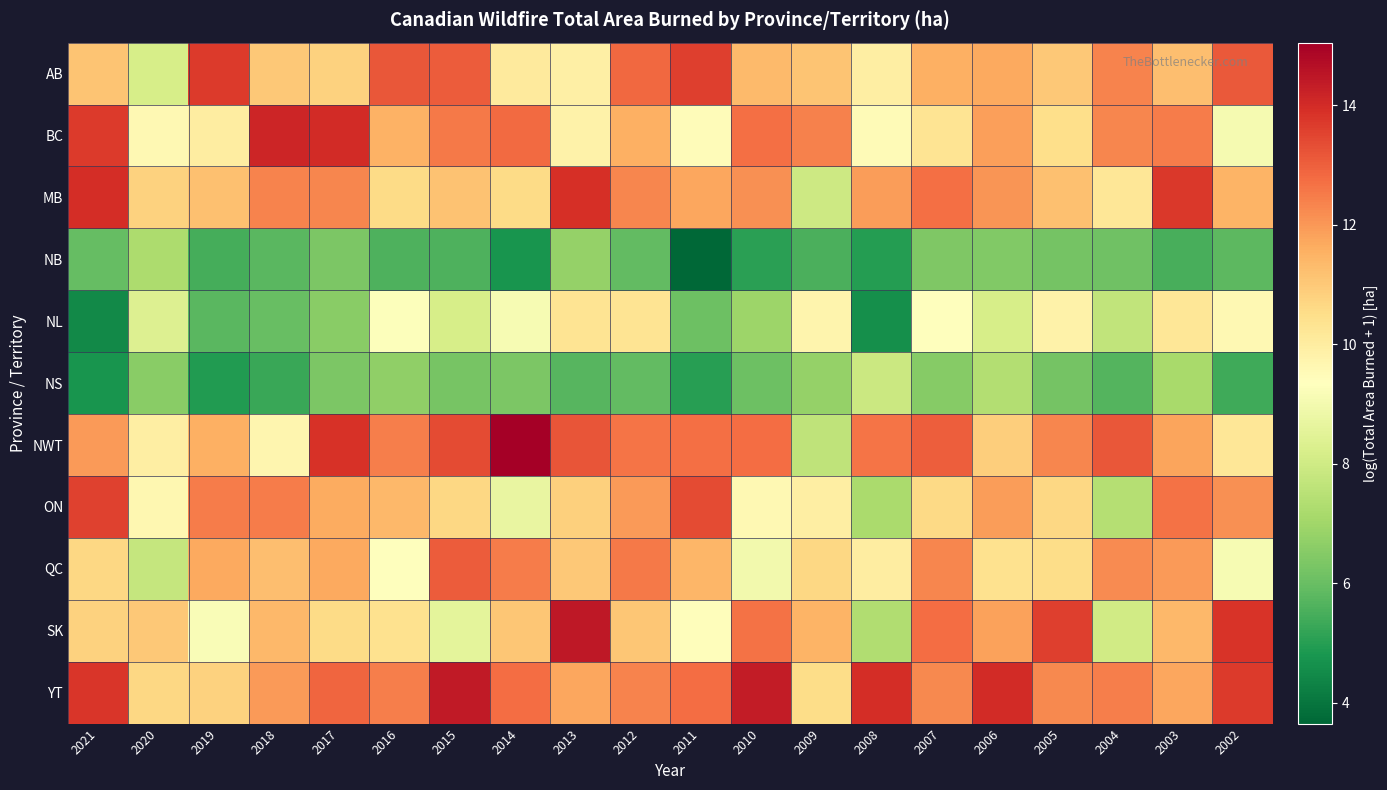

List the series in order of their peak value, lowest first.

NB, NS, NL, QC, ON, AB, MB, BC, YT, SK, NWT